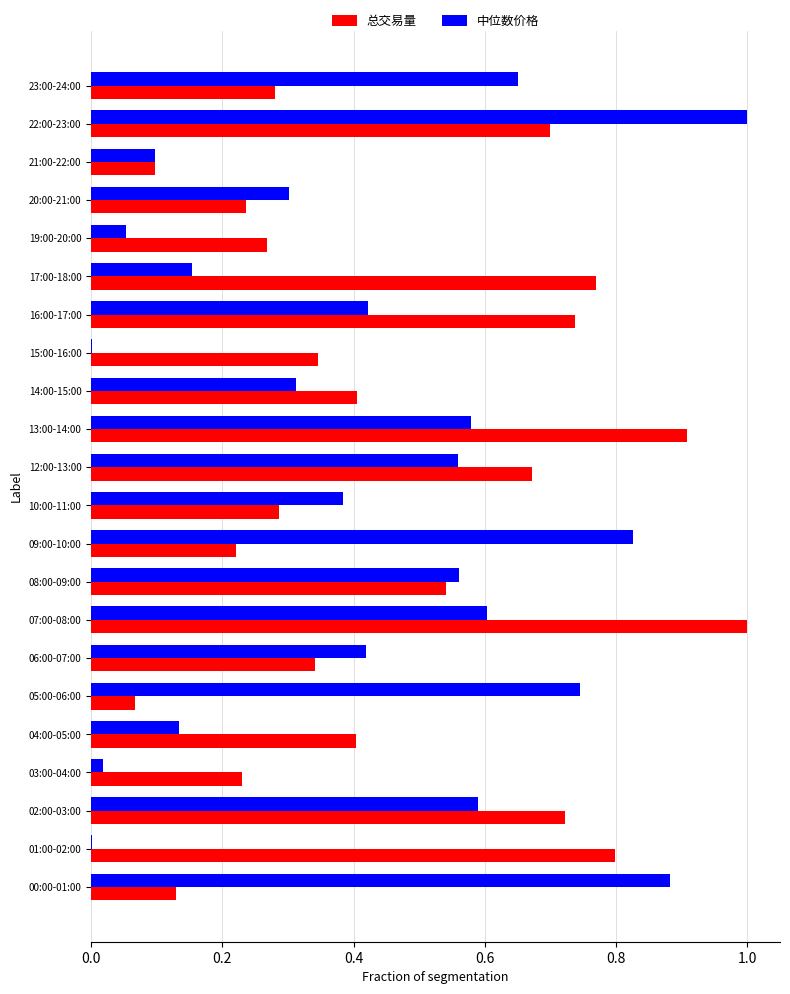

What is the sum of all 总交易量 values?

10.2